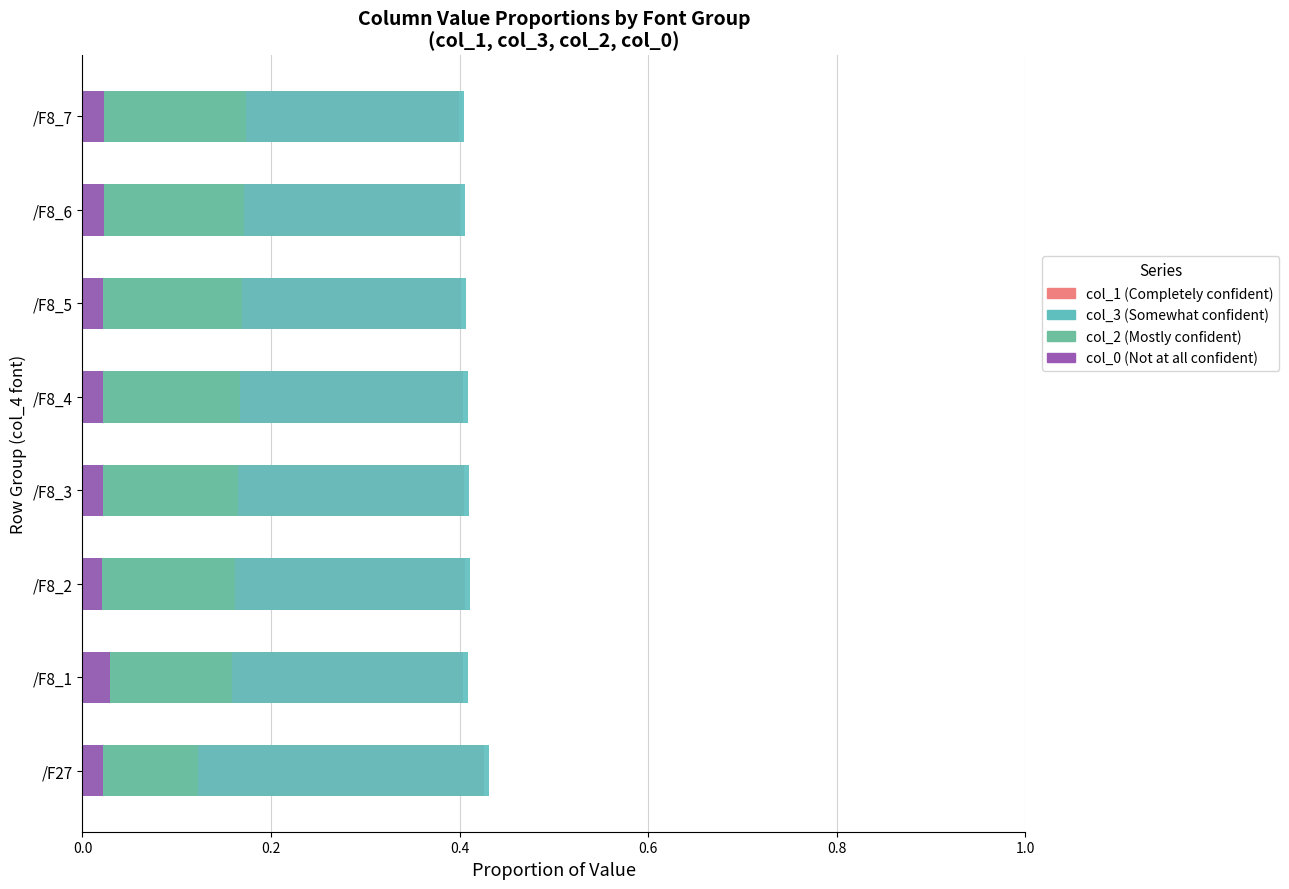

Is it true that col_1 (Completely confident) equals 0.6 at /F8_6?

False